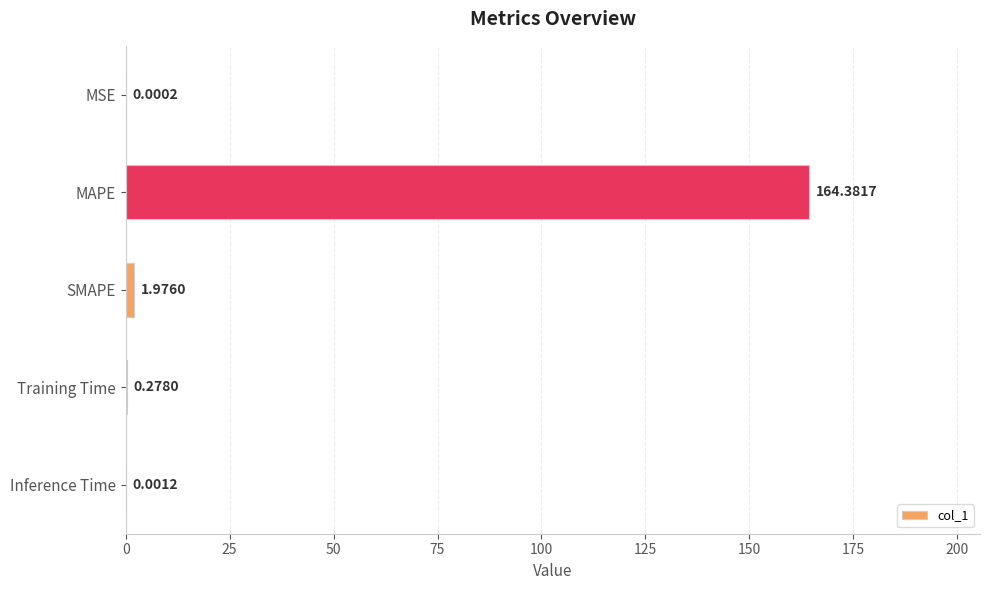

Which has a higher value, Inference Time or MSE?

Inference Time